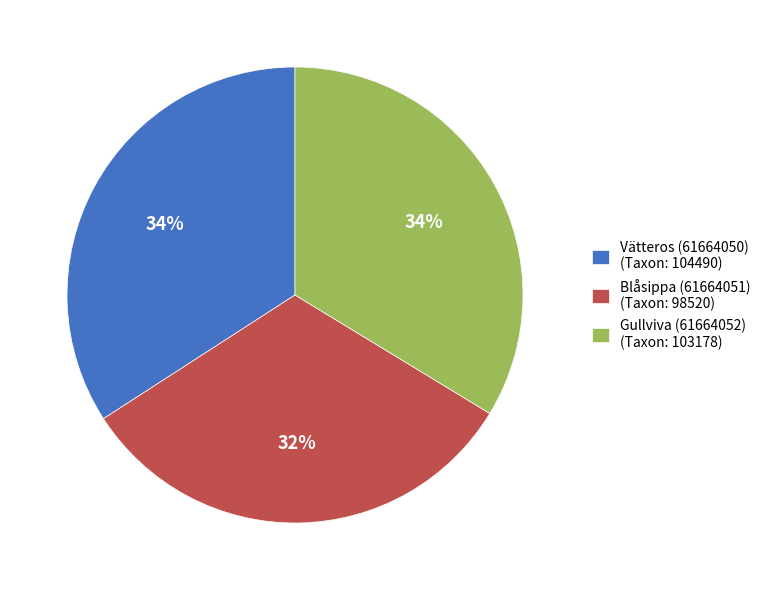

To the nearest percent, what is the average slice percentage?

33%